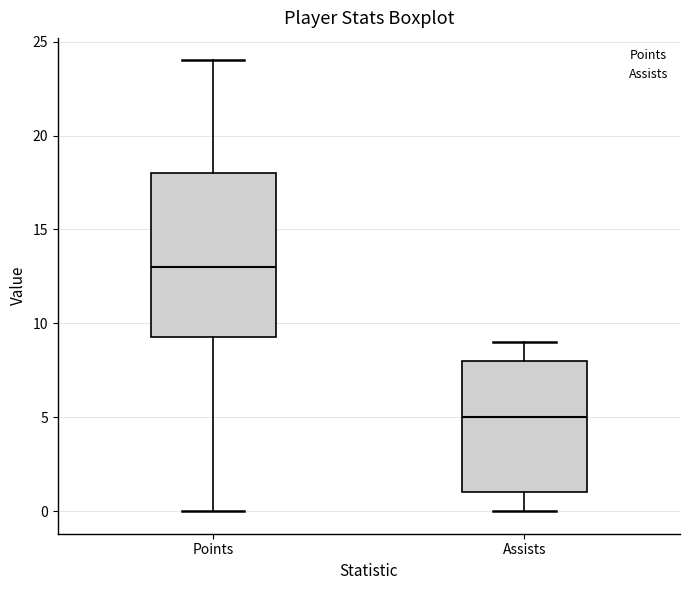

Comparing the boxes themselves (not the whiskers), which one is the tallest?

Points